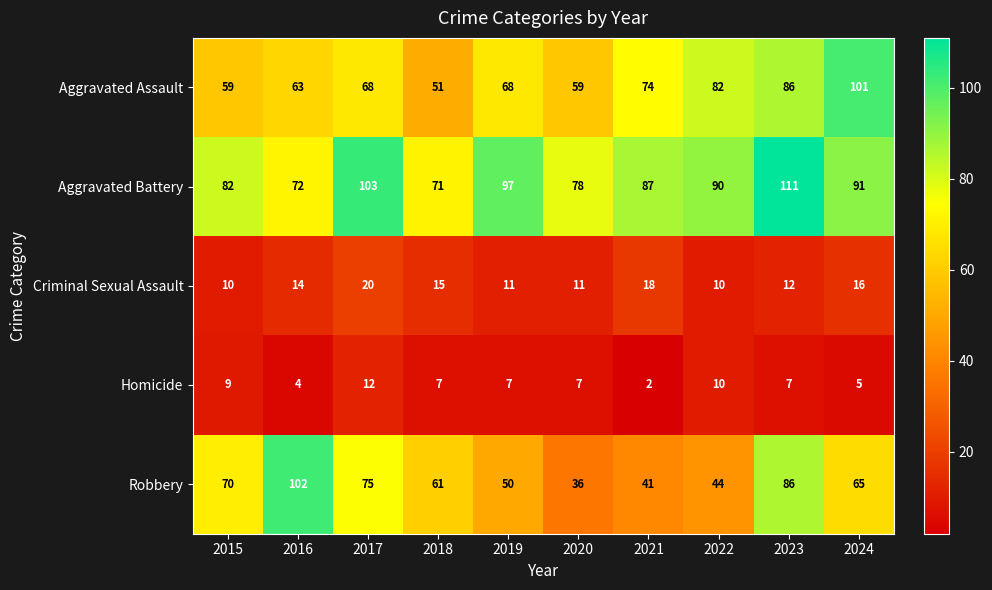

The value of Homicide at 2020 is 3. True or false?

False